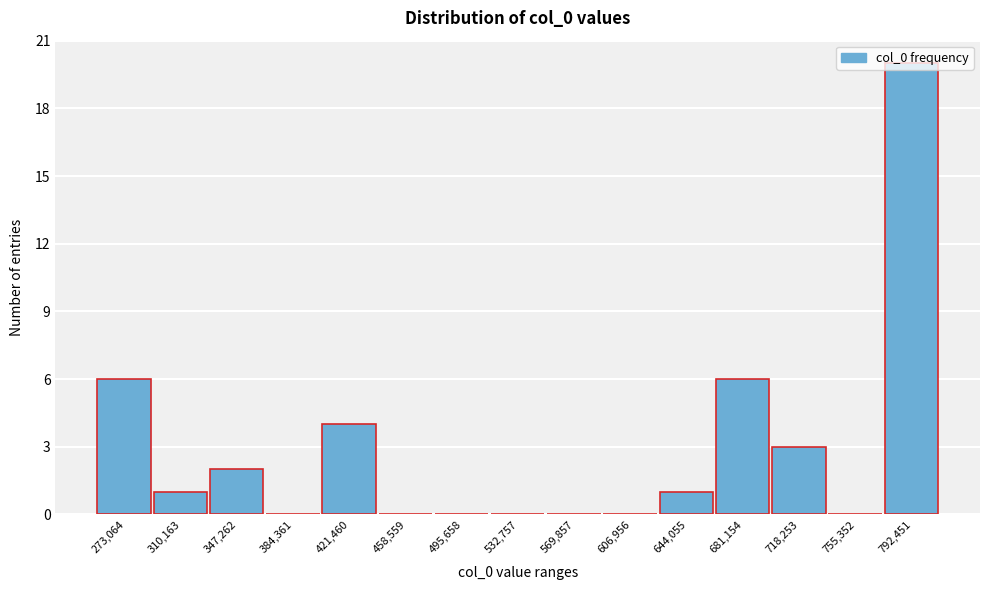

What is the sum of all values?

43